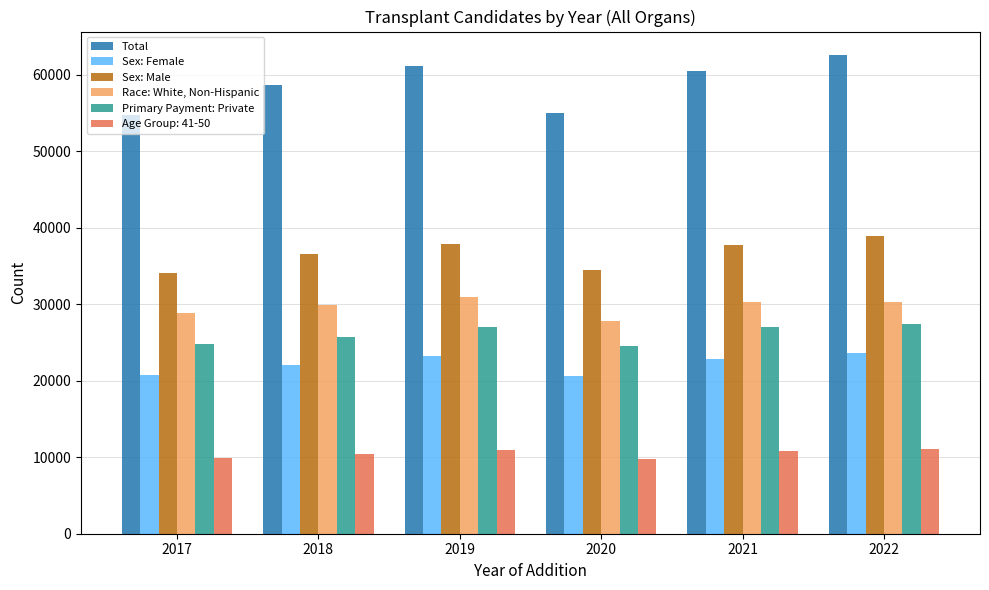

Rank the series at 2021 from highest to lowest value.

Total, Sex: Male, Race: White, Non-Hispanic, Primary Payment: Private, Sex: Female, Age Group: 41-50